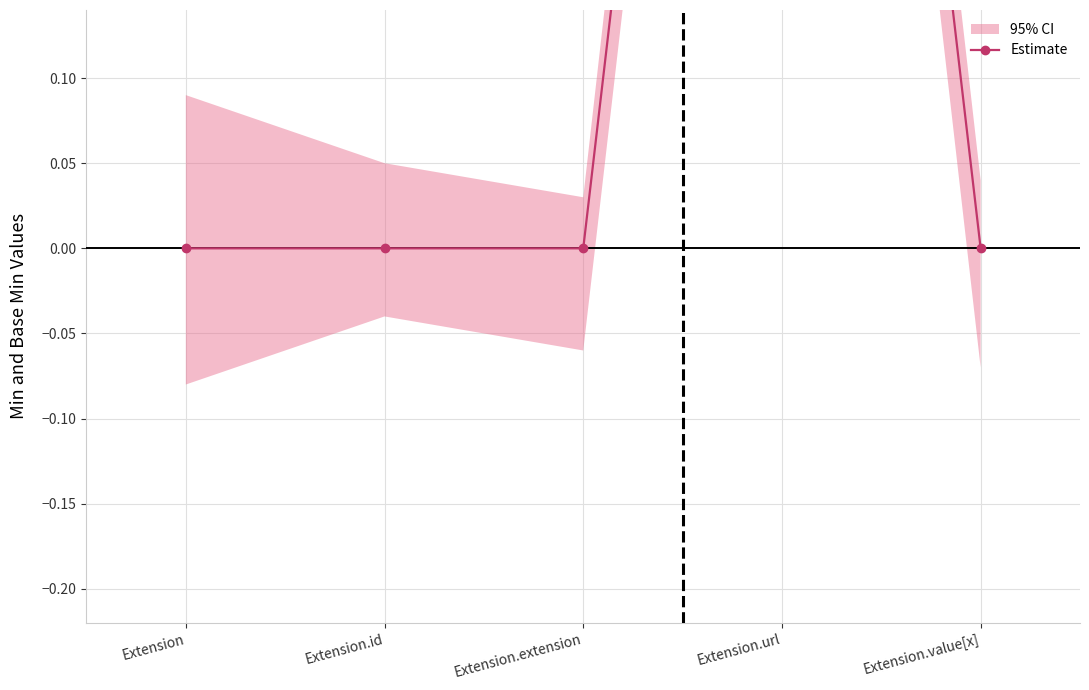

Rank the categories by value from highest to lowest.

Extension.url, Extension, Extension.id, Extension.extension, Extension.value[x]